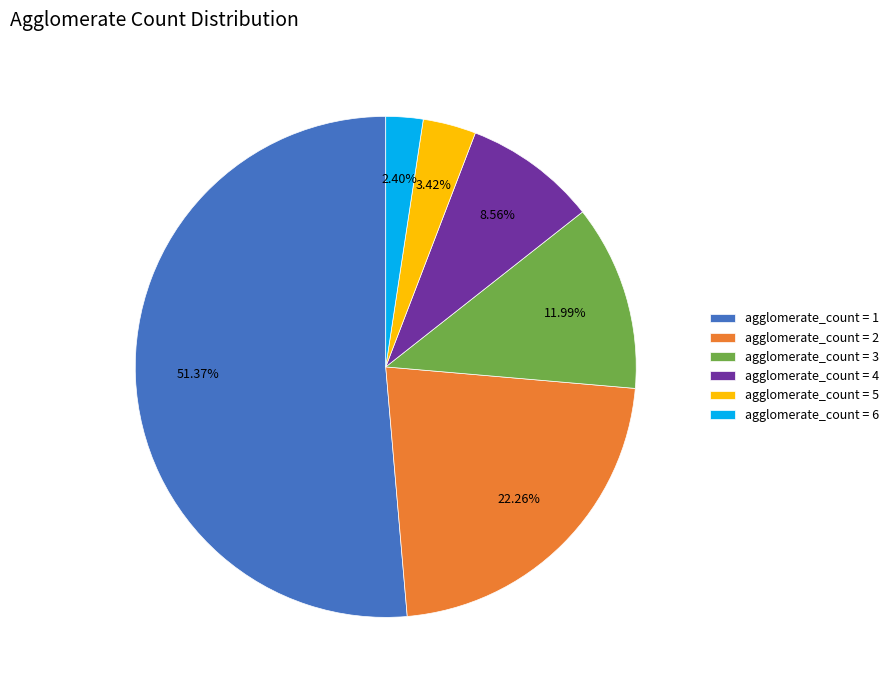

Rank the categories by value from highest to lowest.

agglomerate_count = 1, agglomerate_count = 2, agglomerate_count = 3, agglomerate_count = 4, agglomerate_count = 5, agglomerate_count = 6